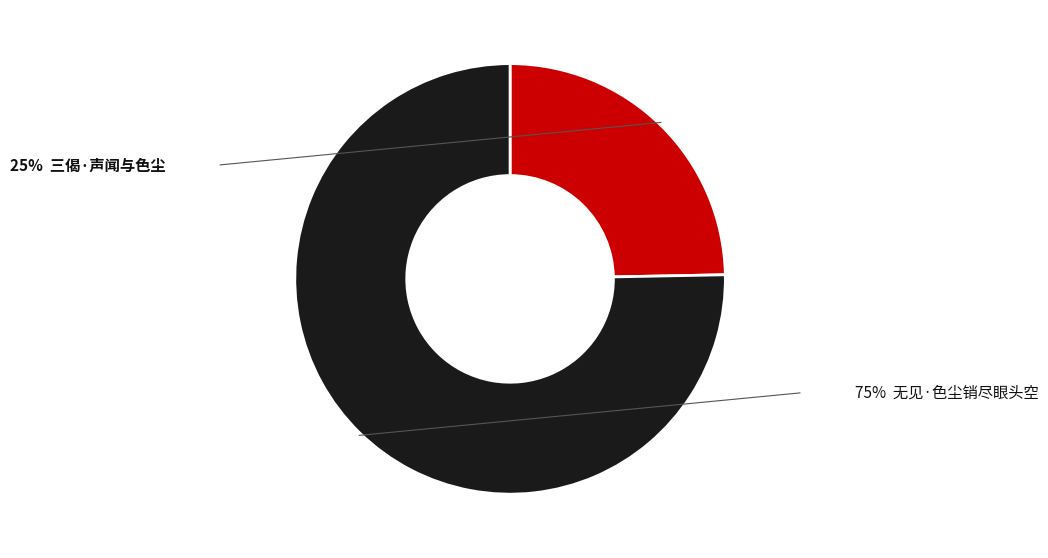

Does any single category account for the majority?

Yes